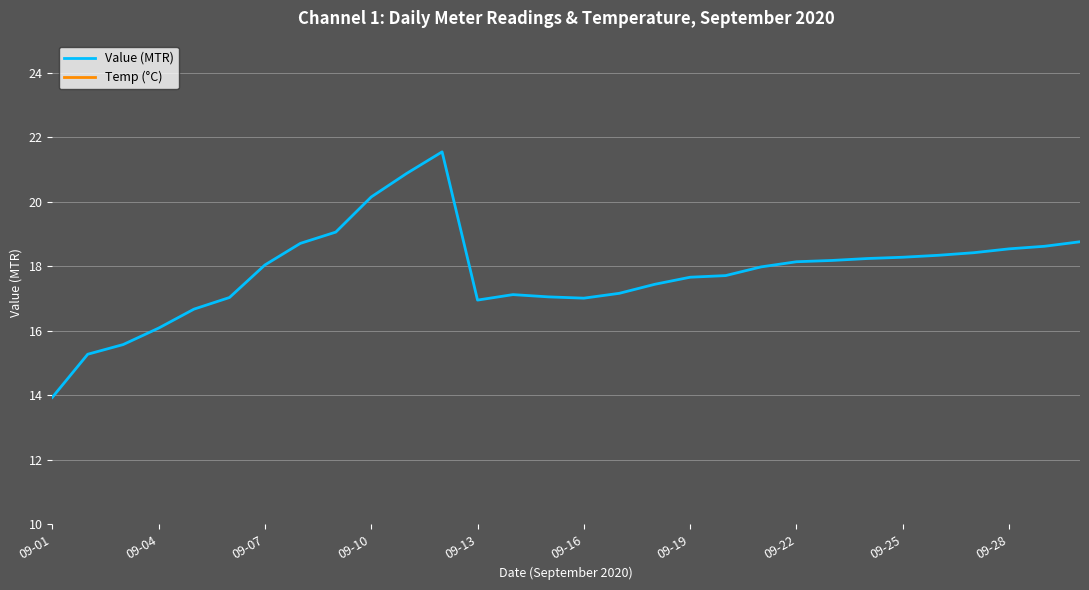

How many lines are shown in the chart?

2